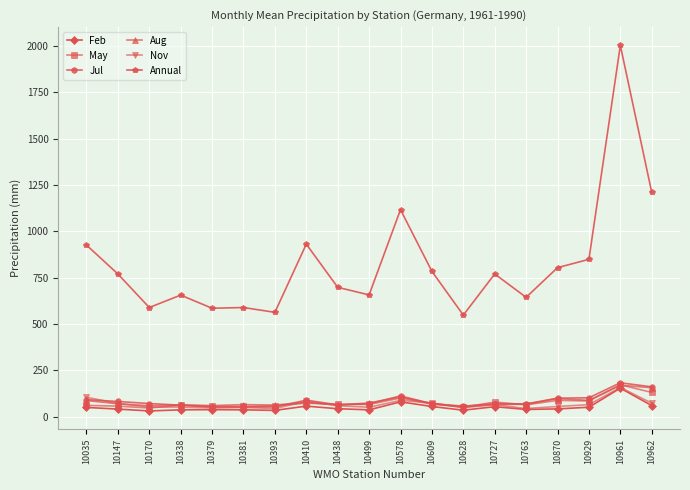

What is the difference between the highest and lowest values at 10578?

1037